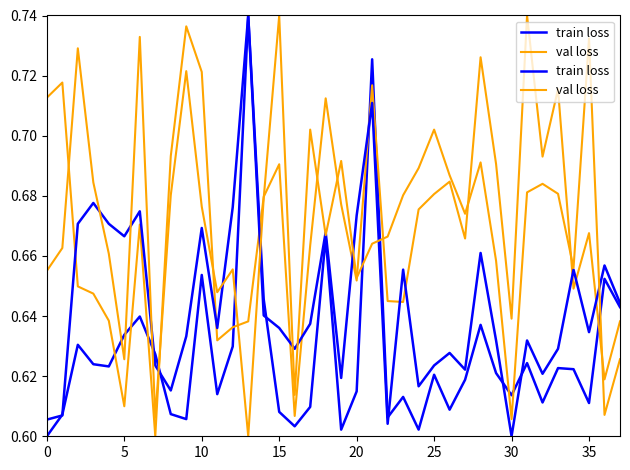

What is the difference between the maximum and second lowest values in the train loss series?

0.1